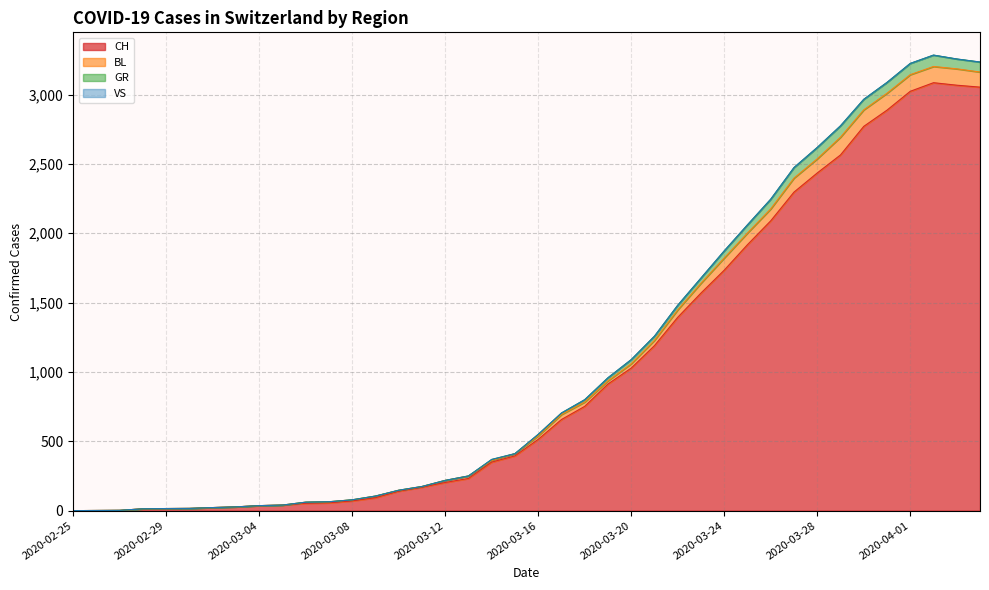

Does the chart have visible grid lines?

Yes